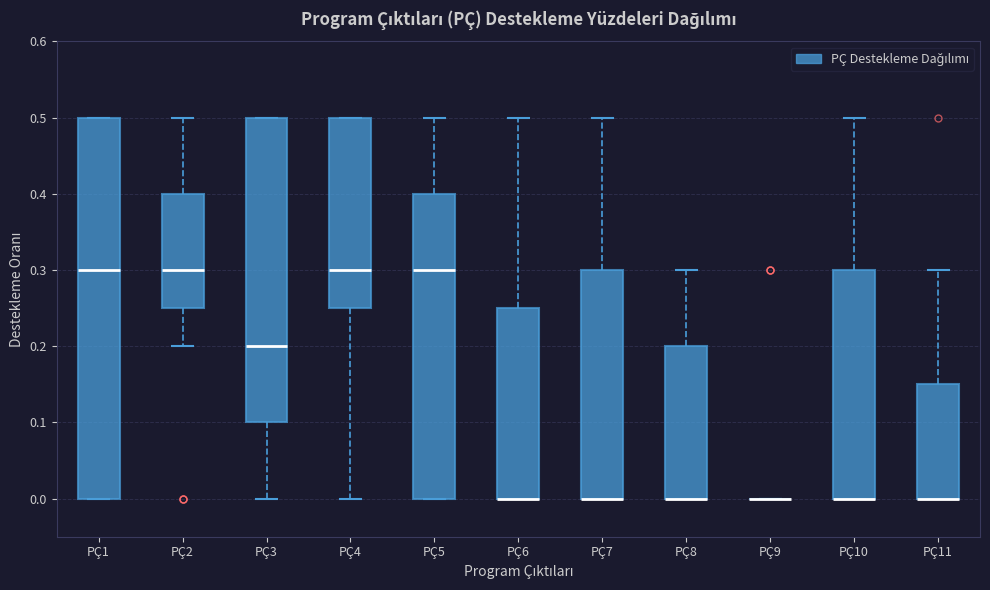

Reading left to right, read every box against the y-axis: the position of its median line, the range the box covers, and the ends of its whiskers. The values are not printed on the chart, so give them approximately, as read against the axis.

PÇ1: median 0.30, box 0.00 to 0.50, whiskers 0.00 to 0.50
PÇ2: median 0.30, box 0.25 to 0.40, whiskers 0.20 to 0.50
PÇ3: median 0.20, box 0.10 to 0.50, whiskers 0.00 to 0.50
PÇ4: median 0.30, box 0.25 to 0.50, whiskers 0.00 to 0.50
PÇ5: median 0.30, box 0.00 to 0.40, whiskers 0.00 to 0.50
PÇ6: median 0.00 (drawn on the box's lower edge), box 0.00 to 0.25, whiskers 0.00 to 0.50
PÇ7: median 0.00 (drawn on the box's lower edge), box 0.00 to 0.30, whiskers 0.00 to 0.50
PÇ8: median 0.00 (drawn on the box's lower edge), box 0.00 to 0.20, whiskers 0.00 to 0.30
PÇ9: box collapsed to a line at 0.00, whiskers 0.00 to 0.00
PÇ10: median 0.00 (drawn on the box's lower edge), box 0.00 to 0.30, whiskers 0.00 to 0.50
PÇ11: median 0.00 (drawn on the box's lower edge), box 0.00 to 0.15, whiskers 0.00 to 0.30